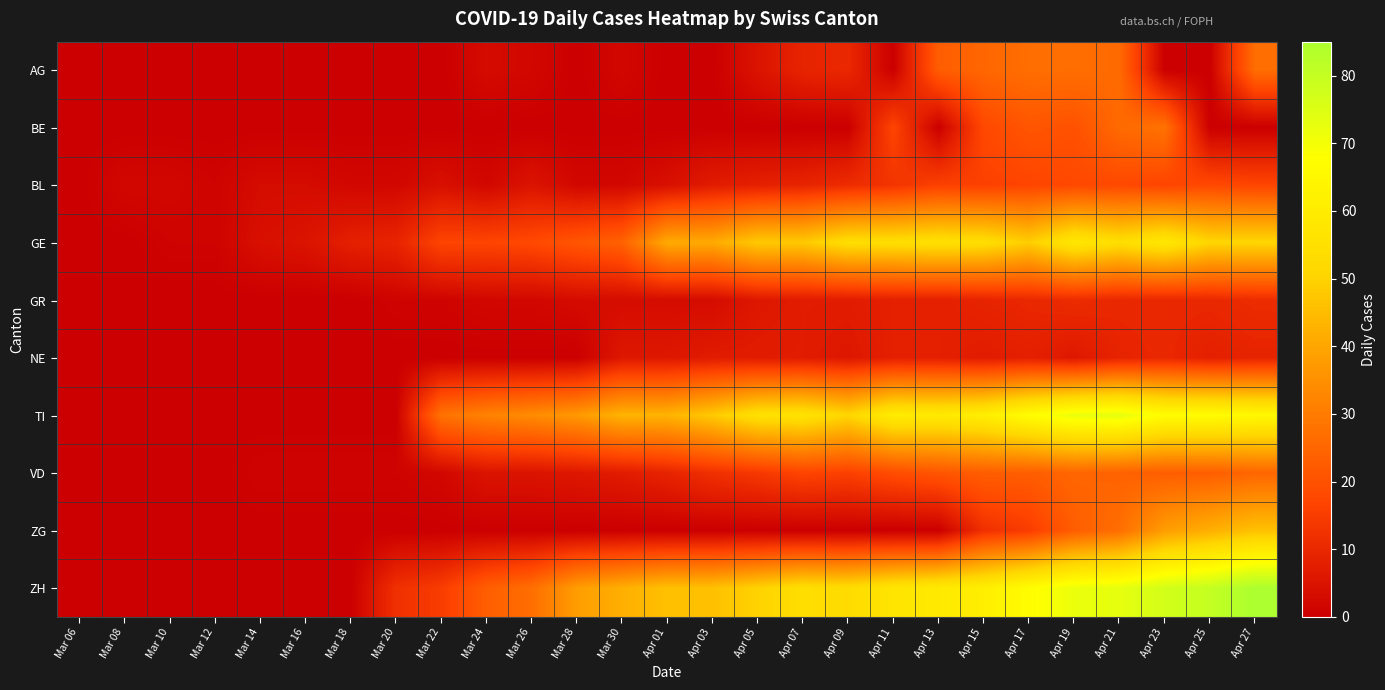

Which series has the widest spread of values?

ZH